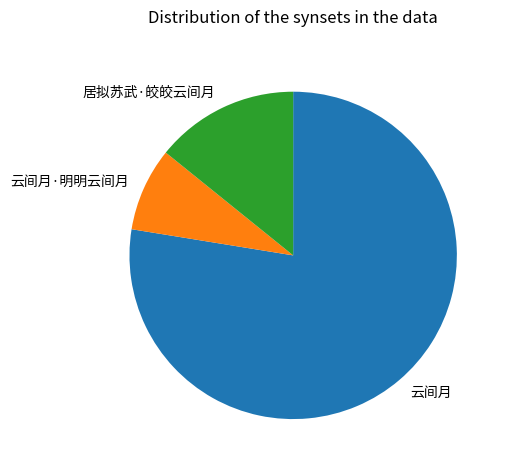

How many segments does this pie chart have?

3